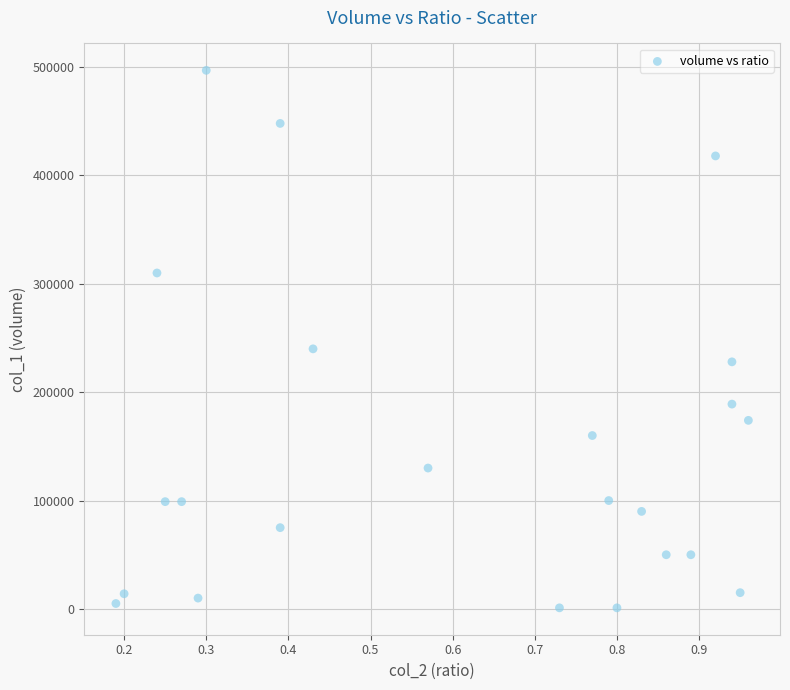

What Y value in the scatter plot is closest to 249000?

240000